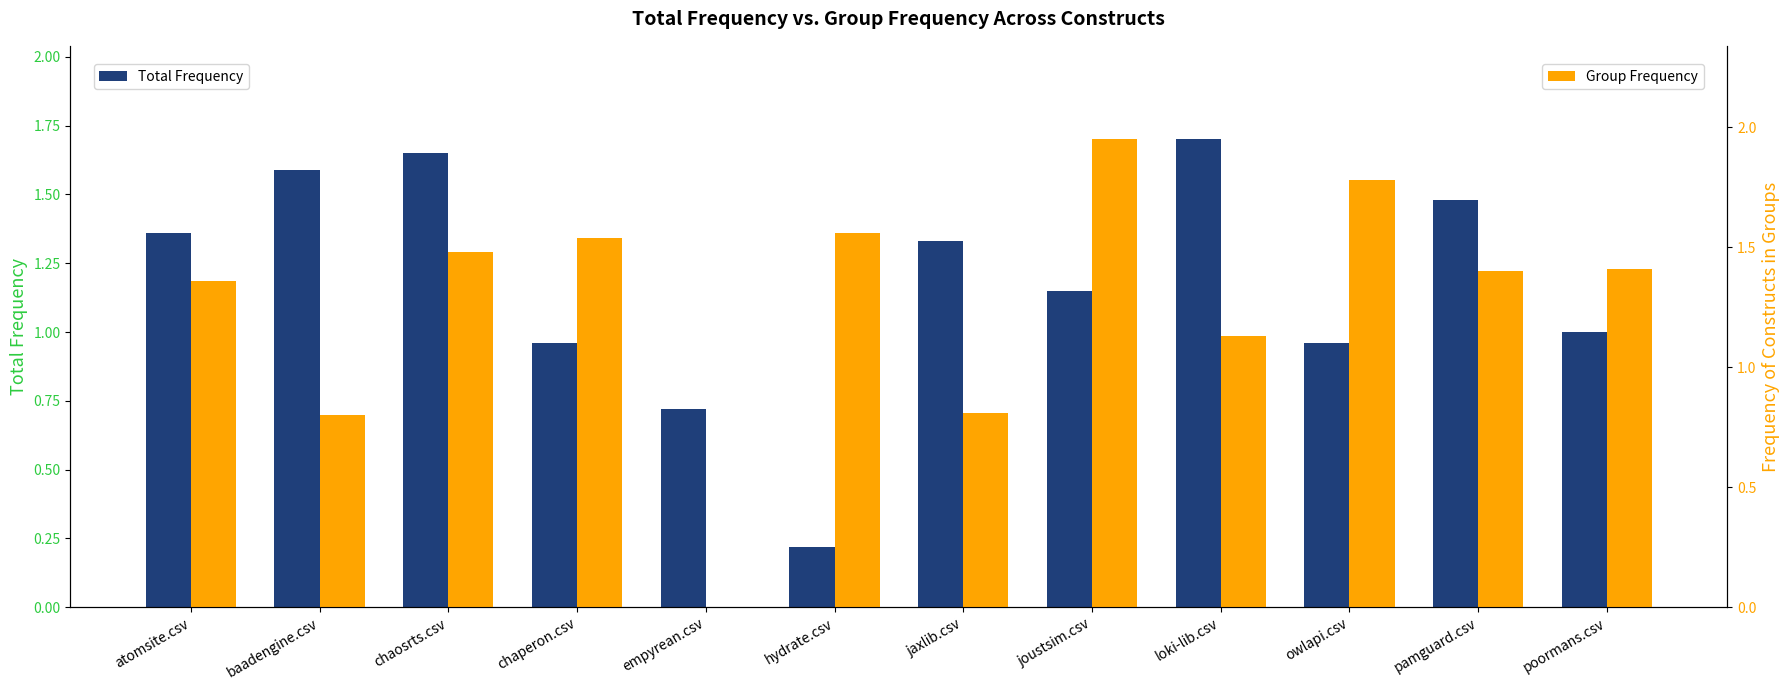

What is the highest value of the Total Frequency series?

1.7